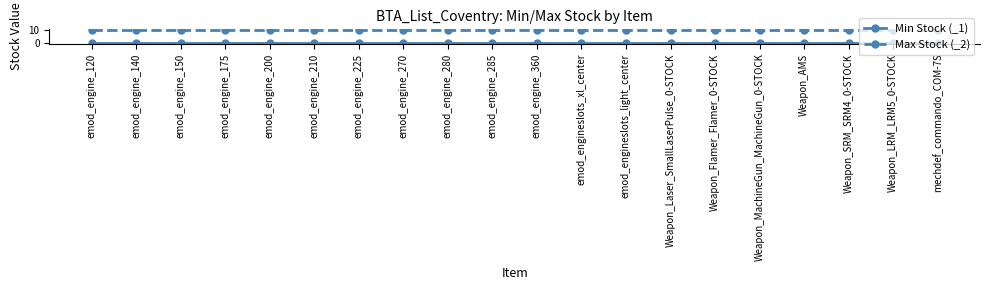

Reading left to right, extract all data points from this chart.

Min Stock (_1): 0	0	0	0	0	0	0	0	0	0	0	0	0	0	0	0	0	0	0	0
Max Stock (_2): 10	10	10	10	10	10	10	10	10	10	10	10	10	10	10	10	10	10	10	10